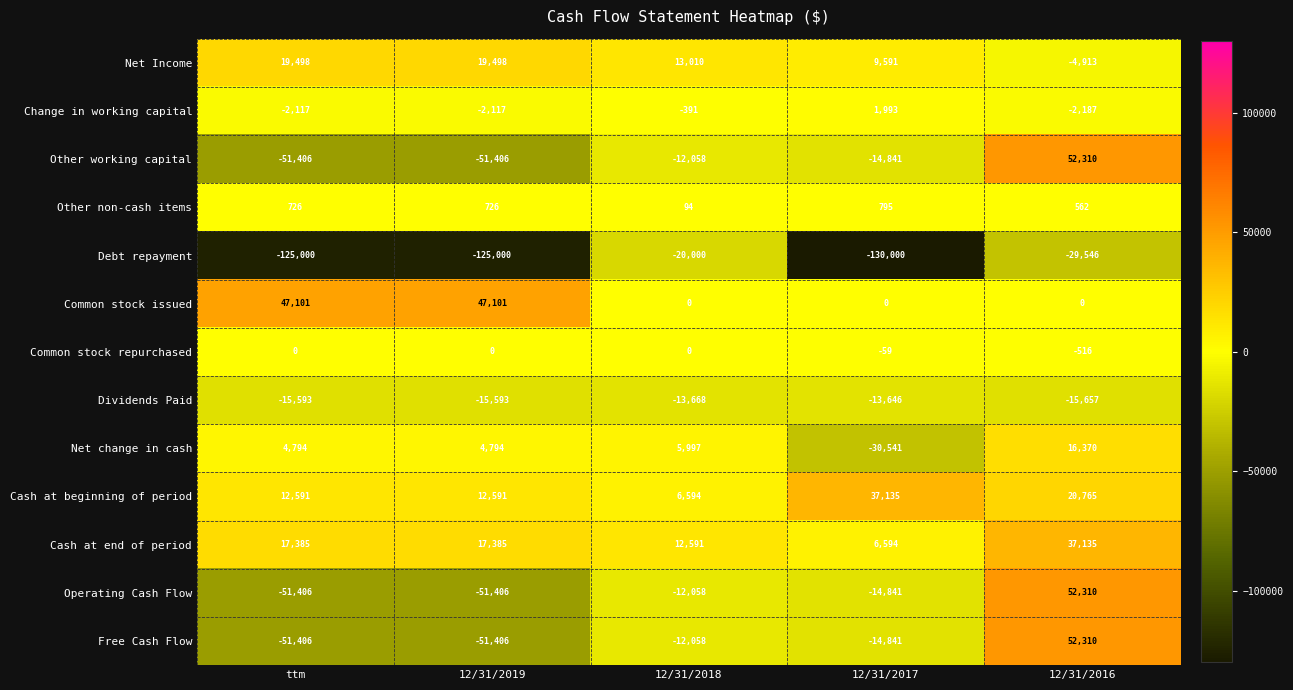

What is the minimum value shown in the chart?

-130000